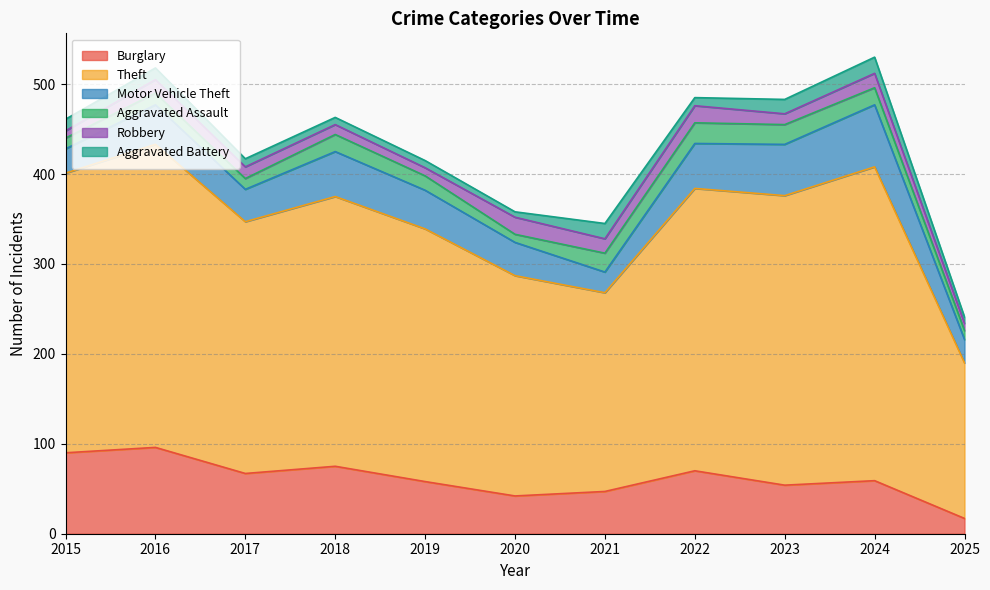

Reading right to left, what are all the values shown in this chart?

Burglary: 17	59	54	70	47	42	58	75	67	96	90
Theft: 173	349	322	314	221	245	281	300	280	337	311
Motor Vehicle Theft: 26	69	57	50	23	37	43	50	36	44	27
Aggravated Assault: 10	19	22	23	21	9	16	19	12	13	12
Robbery: 8	16	12	19	16	19	9	11	13	15	8
Aggravated Battery: 7	18	16	9	17	6	8	8	9	13	13